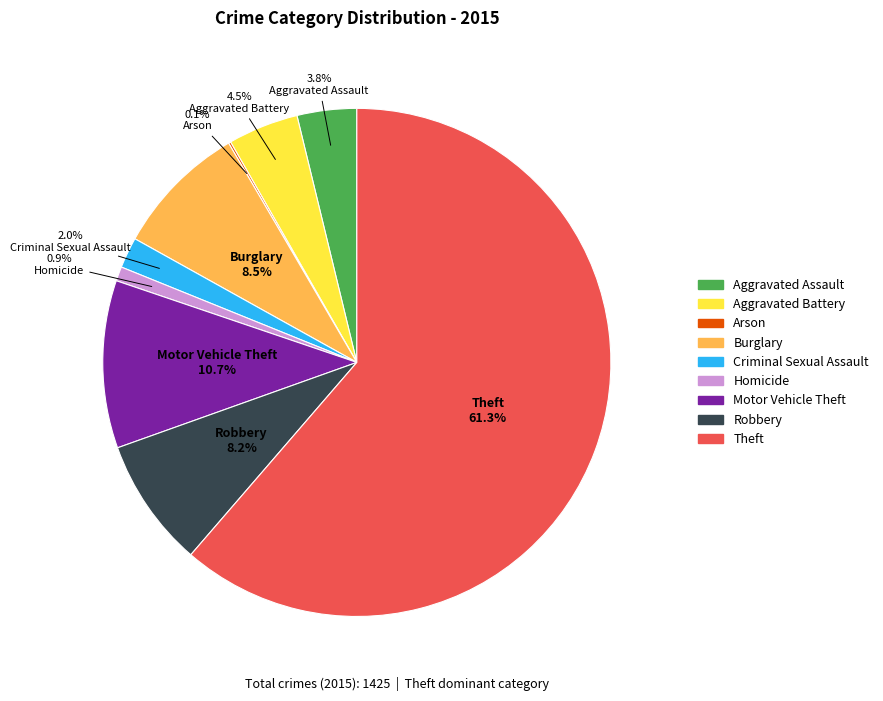

Does Theft account for over 50% of the chart?

Yes